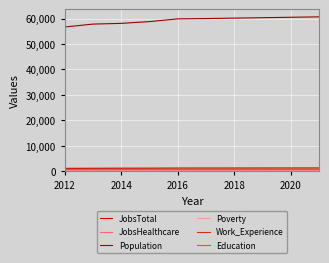

What is the difference between the second highest and minimum values in the Work_Experience series?

16